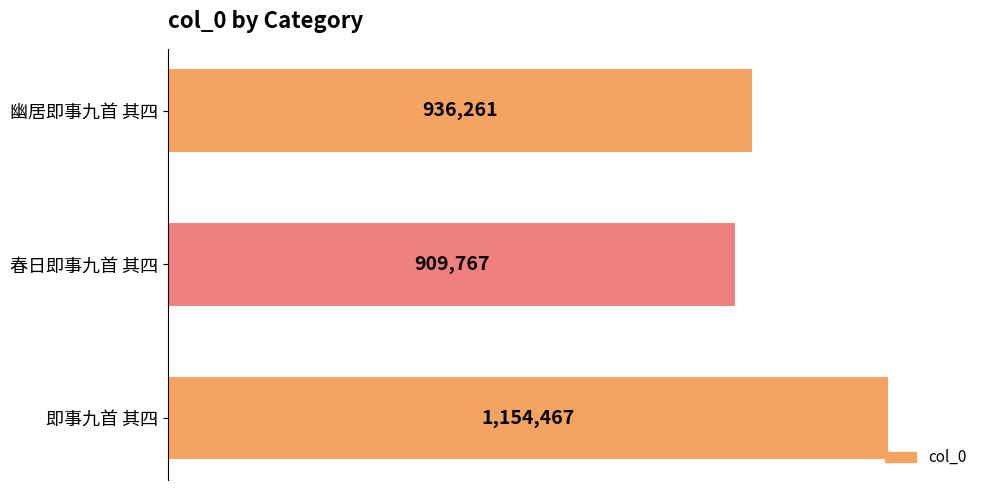

Are the bars horizontal?

Yes